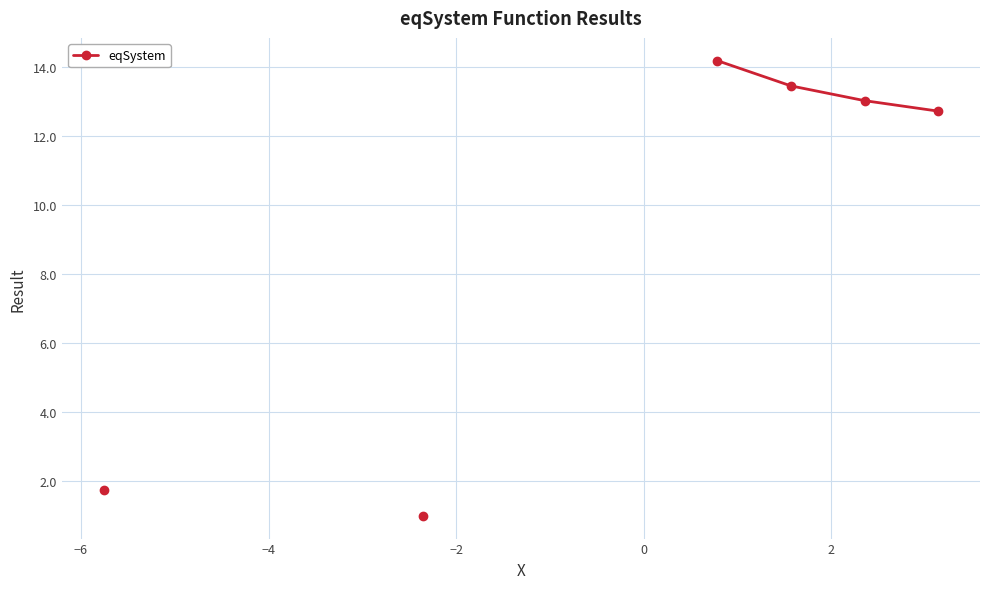

What is the difference between the maximum and minimum values?

13.2